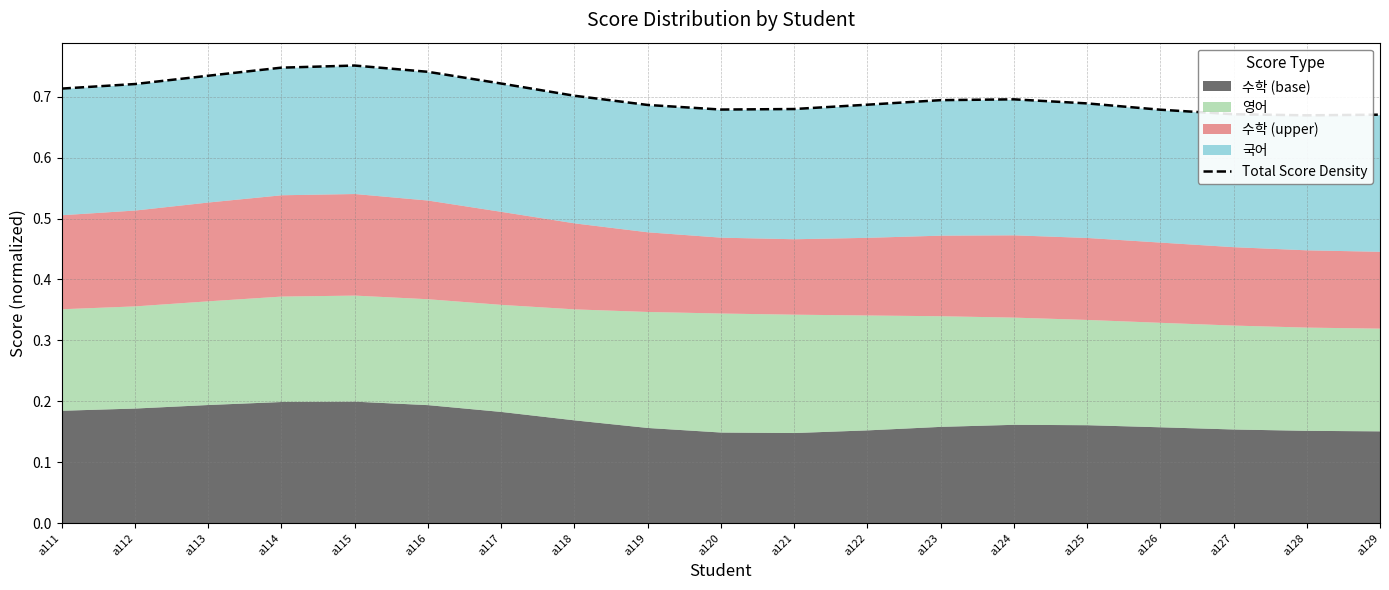

Is it true that the value at a115 is 1.0?

False